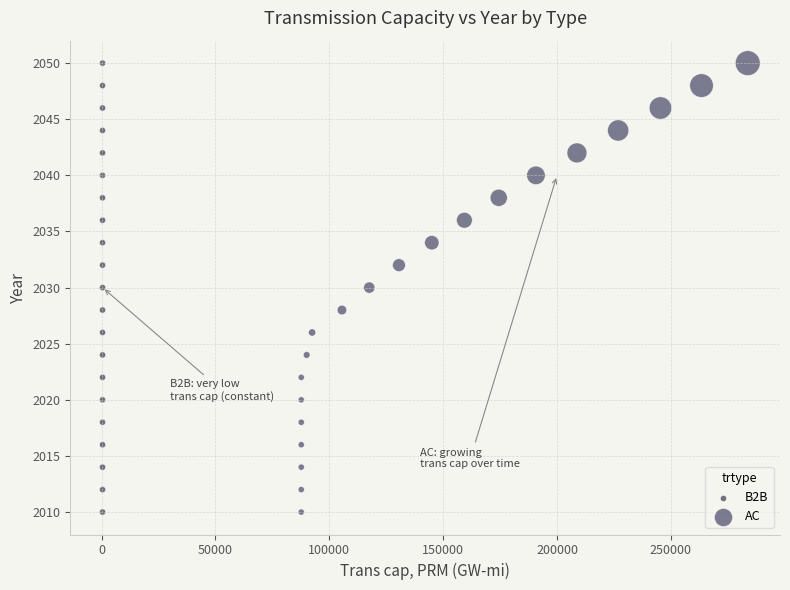

What are all the series names shown in the legend?

B2B, AC